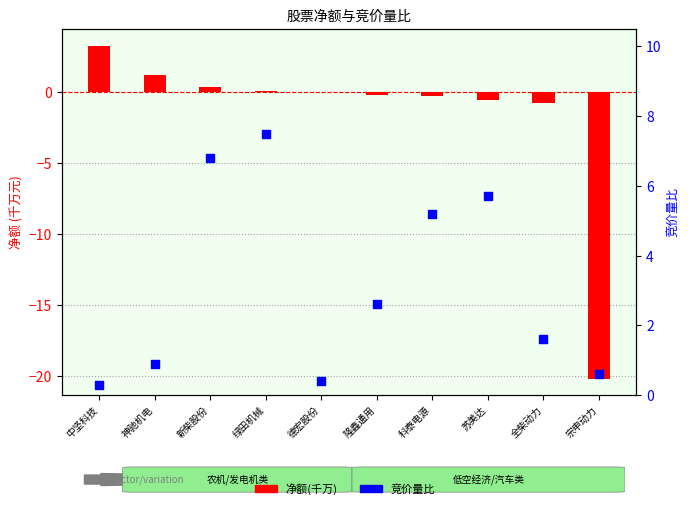

Is the value of 净额(千万) at 苏美达 greater than the value of 竞价量比 at 中坚科技?

No